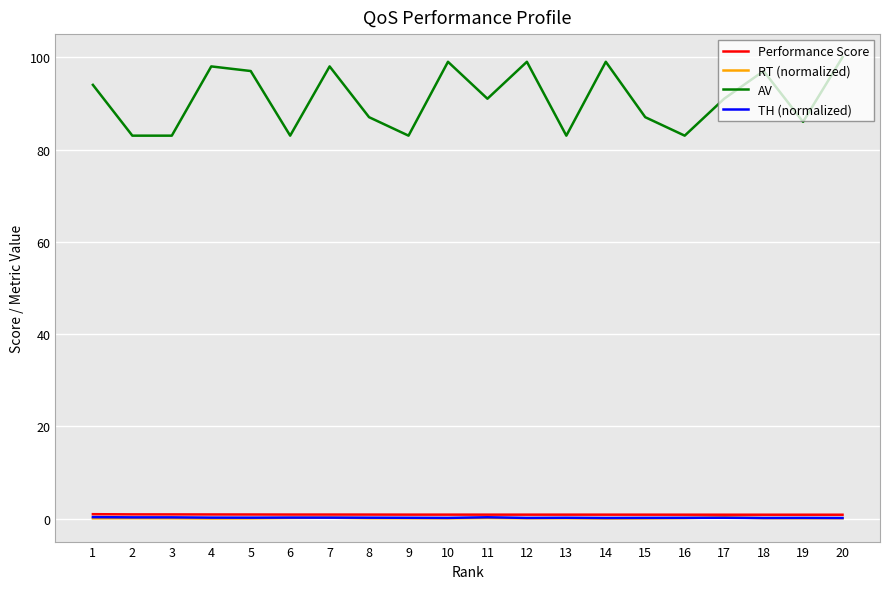

What is the lowest value of the Performance Score series?

0.9